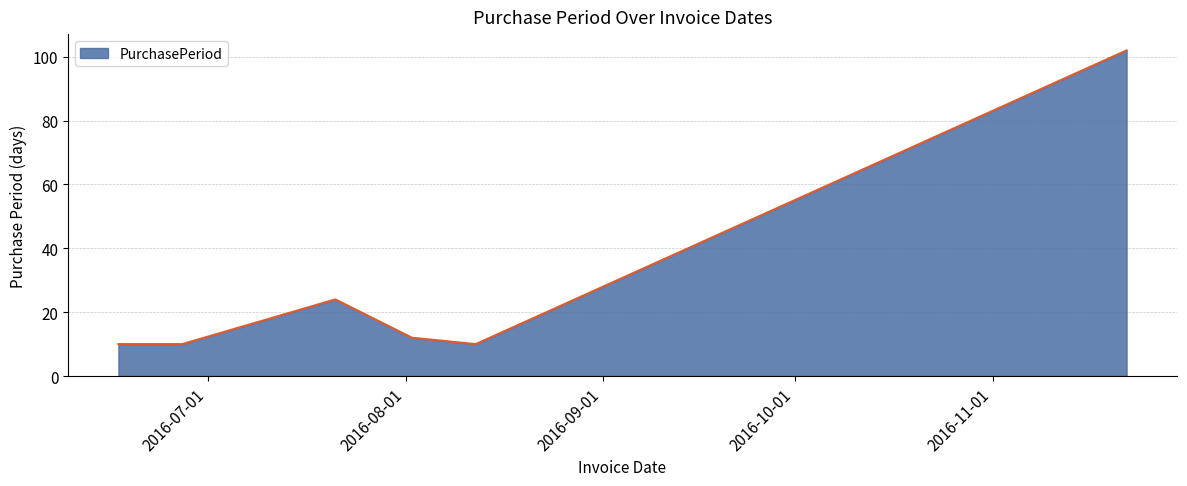

What is the difference between the maximum and minimum values?

92